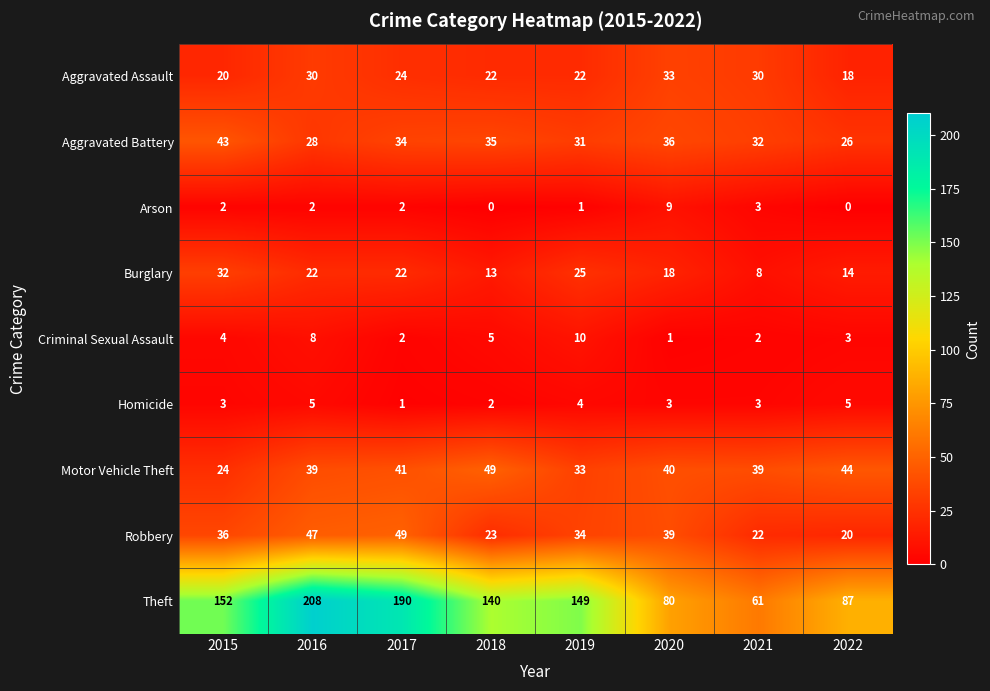

At which category is the sum across all series the highest?

2016